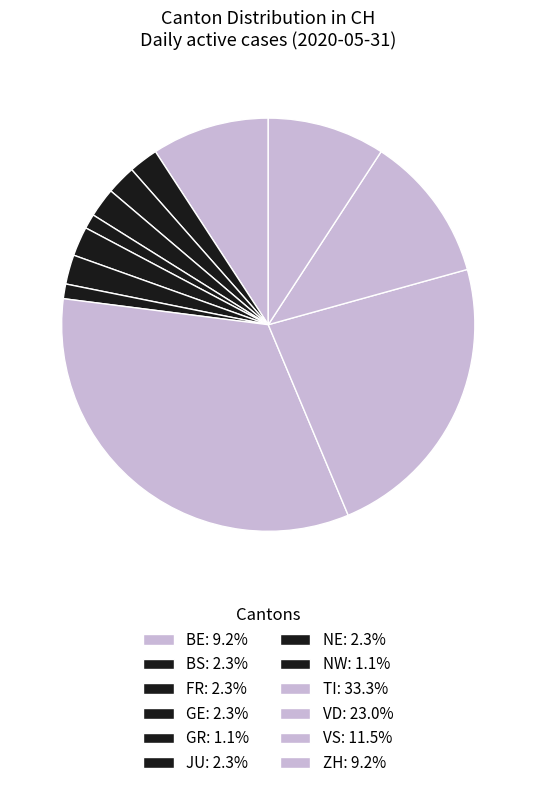

Count the number of slices in the pie.

12